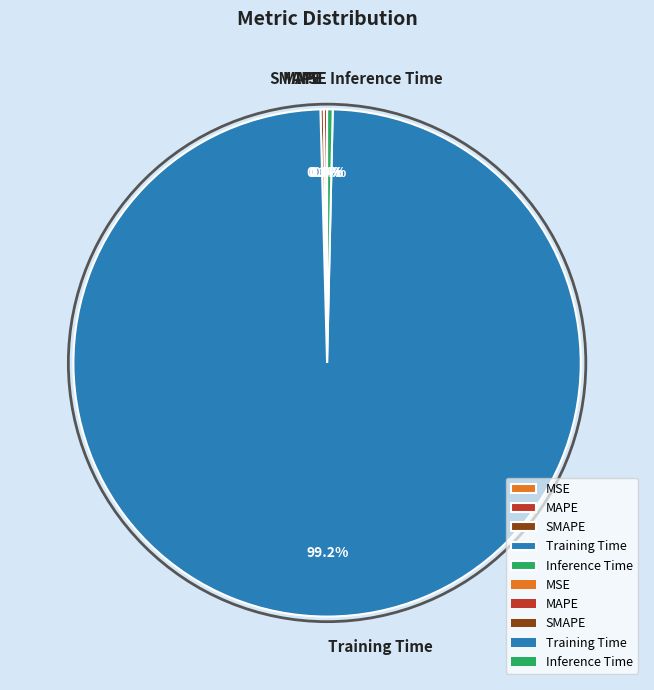

Does Training Time account for over 50% of the chart?

Yes